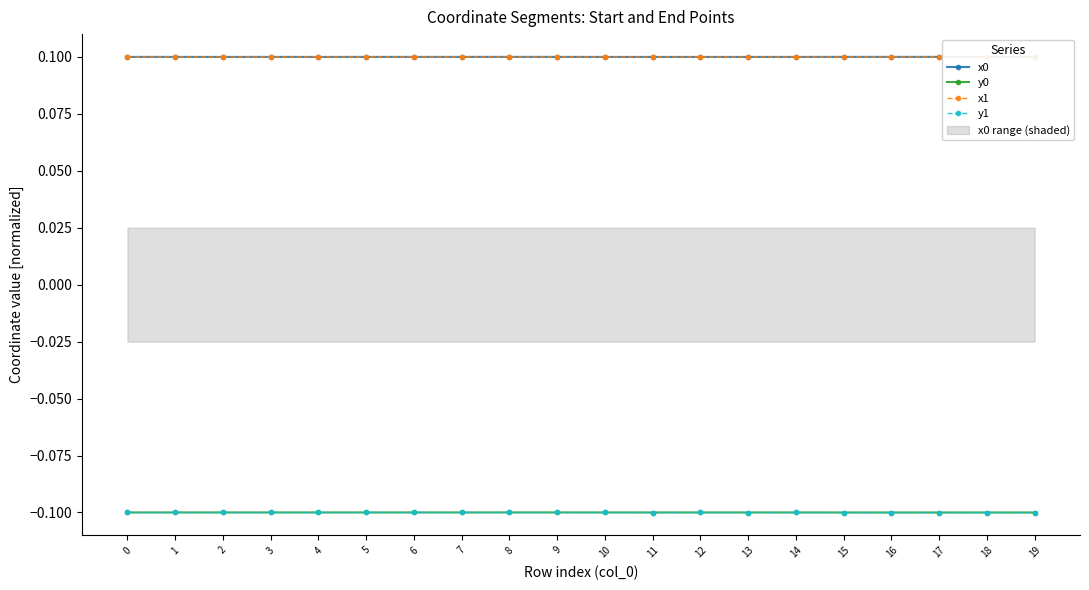

Reading left to right, transcribe all the data shown in this chart.

x0: 0=0.1	1=0.1	2=0.1	3=0.1	4=0.1	5=0.1	6=0.1	7=0.1	8=0.1	9=0.1	10=0.1	11=0.1	12=0.1	13=0.1	14=0.1	15=0.1	16=0.1	17=0.1	18=0.1	19=0.1
y0: 0=-0.1	1=-0.1	2=-0.1	3=-0.1	4=-0.1	5=-0.1	6=-0.1	7=-0.1	8=-0.1	9=-0.1	10=-0.1	11=-0.1	12=-0.1	13=-0.1	14=-0.1	15=-0.1	16=-0.1	17=-0.1	18=-0.1	19=-0.1
x1: 0=0.1	1=0.1	2=0.1	3=0.1	4=0.1	5=0.1	6=0.1	7=0.1	8=0.1	9=0.1	10=0.1	11=0.1	12=0.1	13=0.1	14=0.1	15=0.1	16=0.1	17=0.1	18=0.1	19=0.1
y1: 0=-0.1	1=-0.1	2=-0.1	3=-0.1	4=-0.1	5=-0.1	6=-0.1	7=-0.1	8=-0.1	9=-0.1	10=-0.1	11=-0.1	12=-0.1	13=-0.1	14=-0.1	15=-0.1	16=-0.1	17=-0.1	18=-0.1	19=-0.1